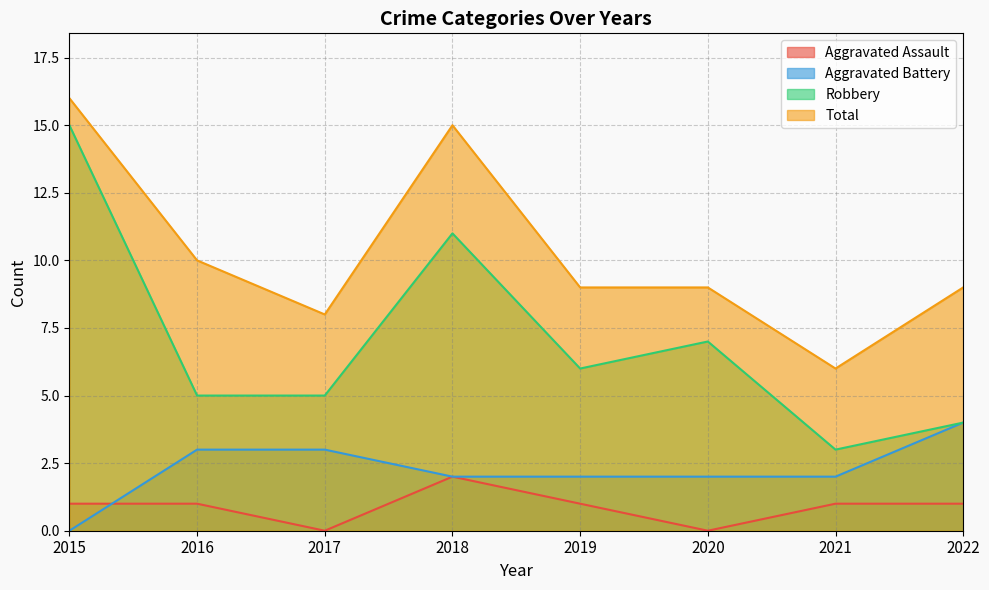

Which label corresponds to the smallest value in the chart?

2017